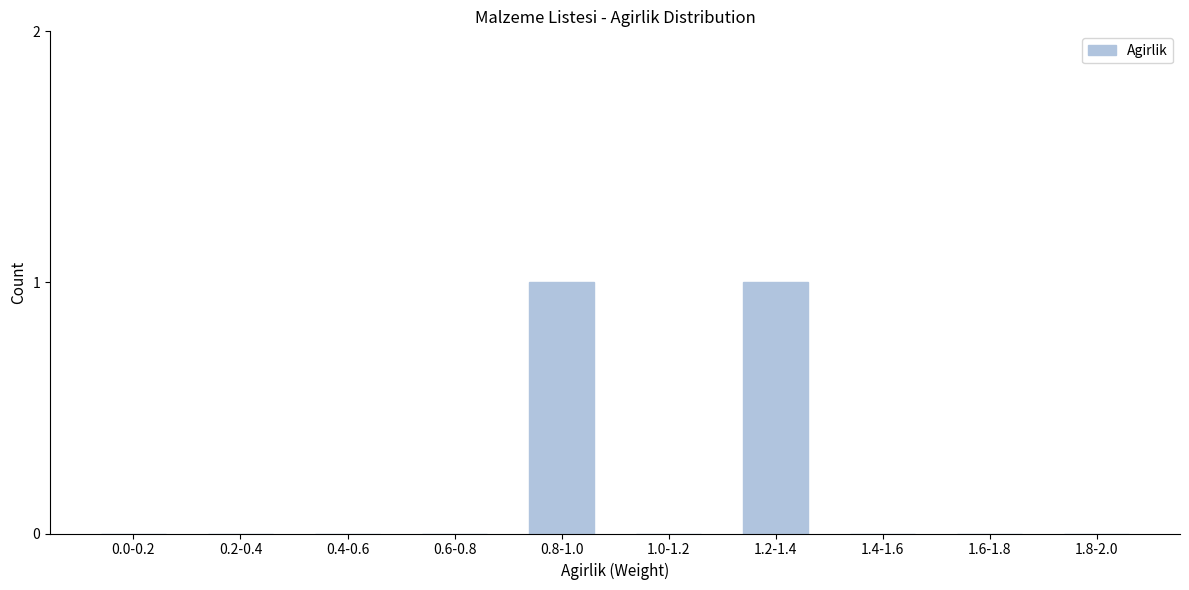

Reading left to right, what are all the values shown in this chart?

0.0-0.2=0	0.2-0.4=0	0.4-0.6=0	0.6-0.8=0	0.8-1.0=1	1.0-1.2=0	1.2-1.4=1	1.4-1.6=0	1.6-1.8=0	1.8-2.0=0